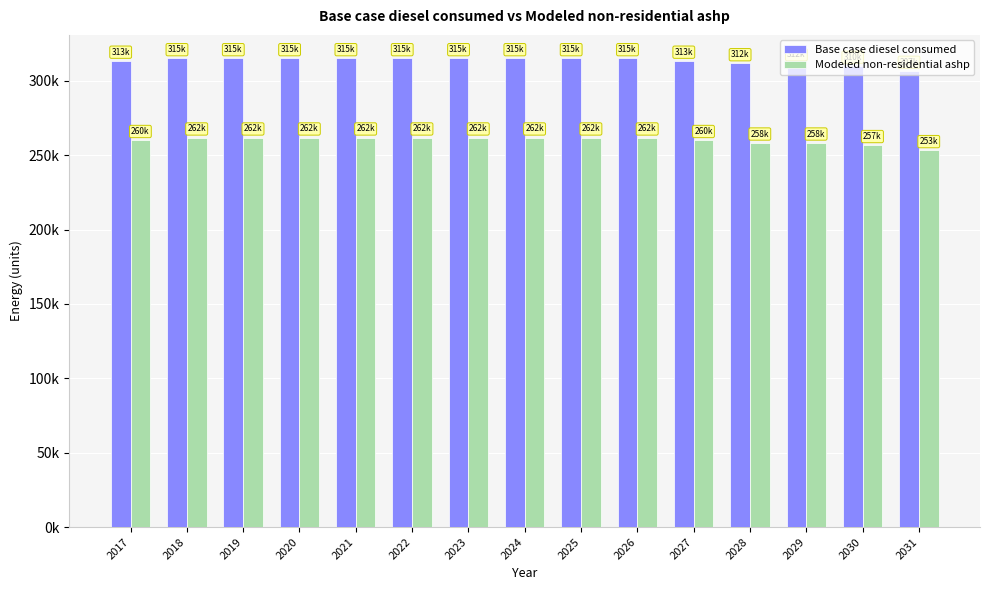

Which category has the highest value in the Base case diesel consumed series?

2018